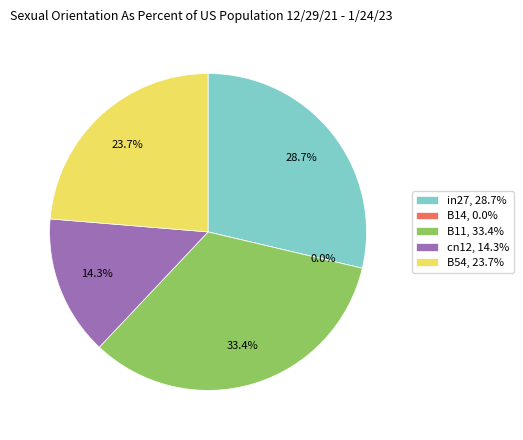

True or false: in27 accounts for 29% of the total.

True